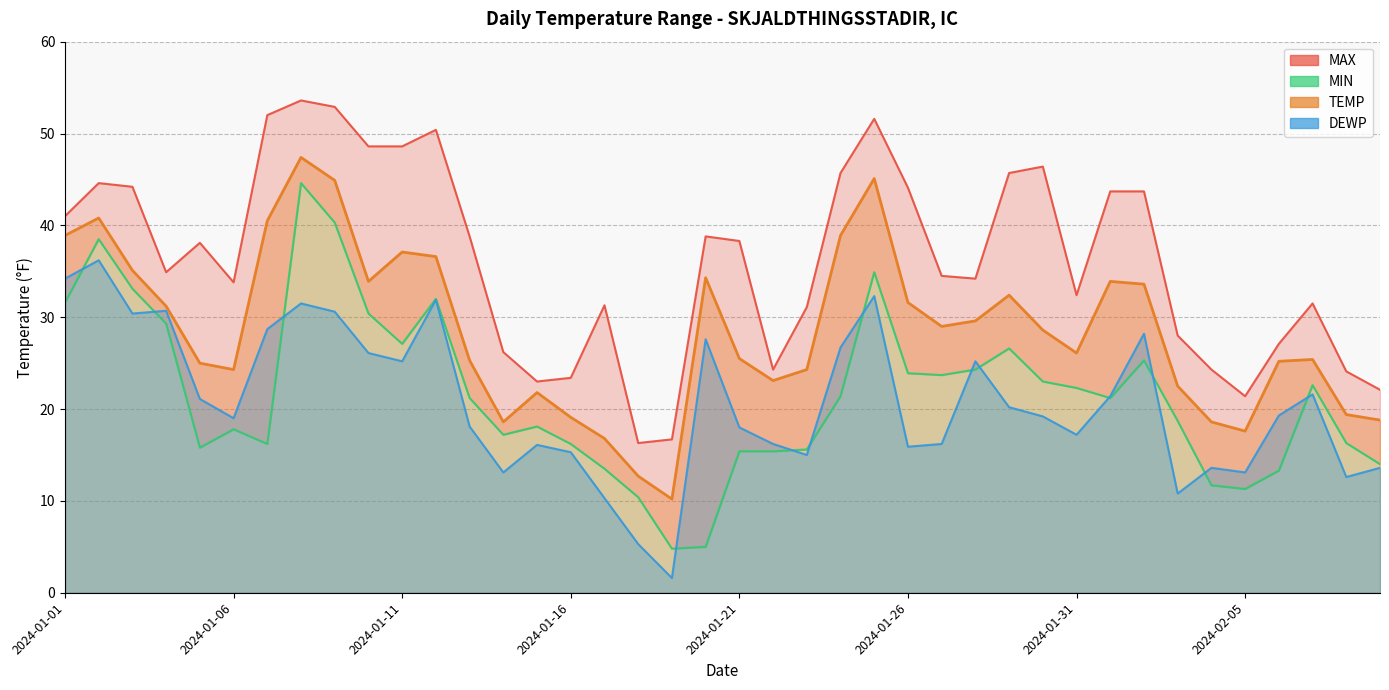

Where does the MIN series first go above 21?

2024-01-01